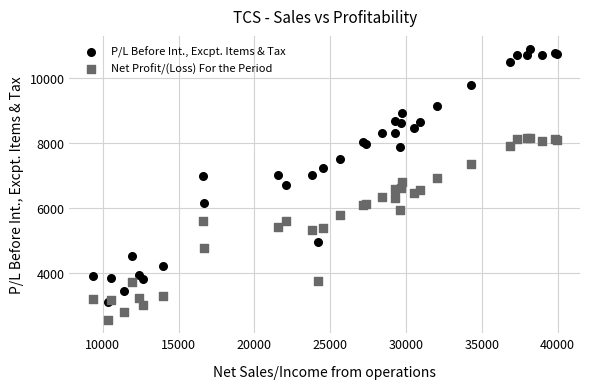

Which series has the largest Y range (max minus min)?

P/L Before Int., Excpt. Items & Tax